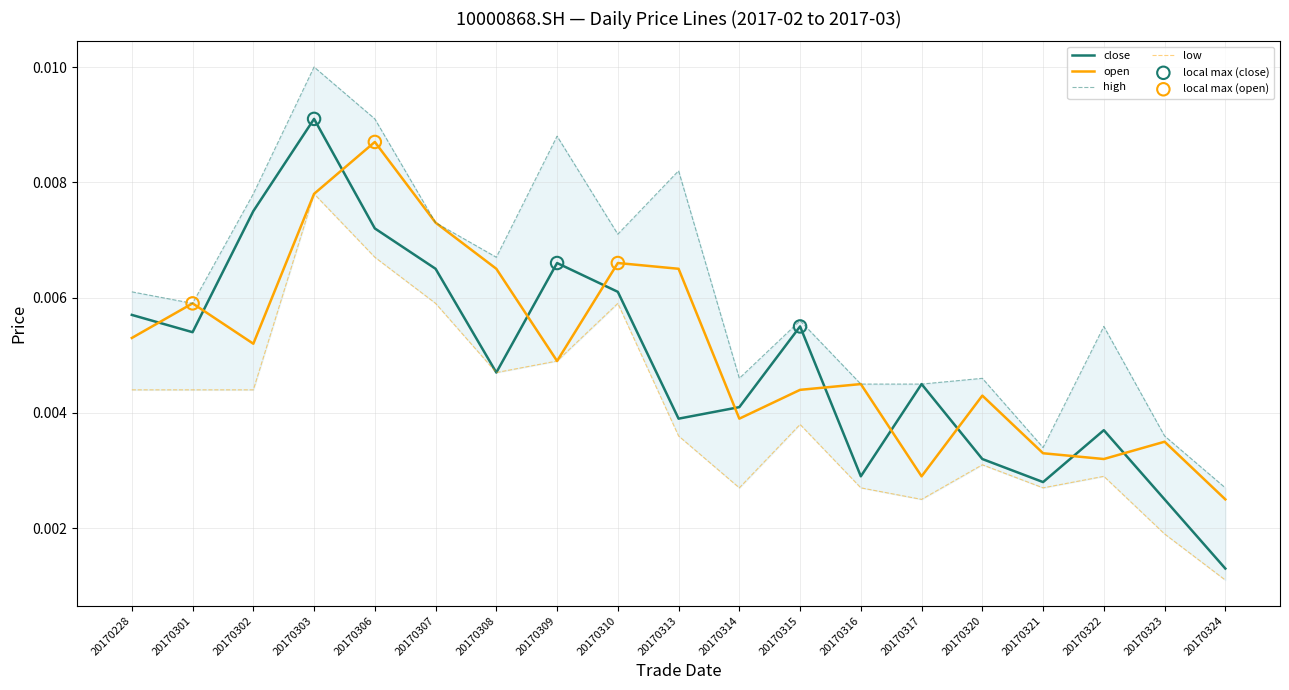

Which series reaches the maximum Y coordinate?

high